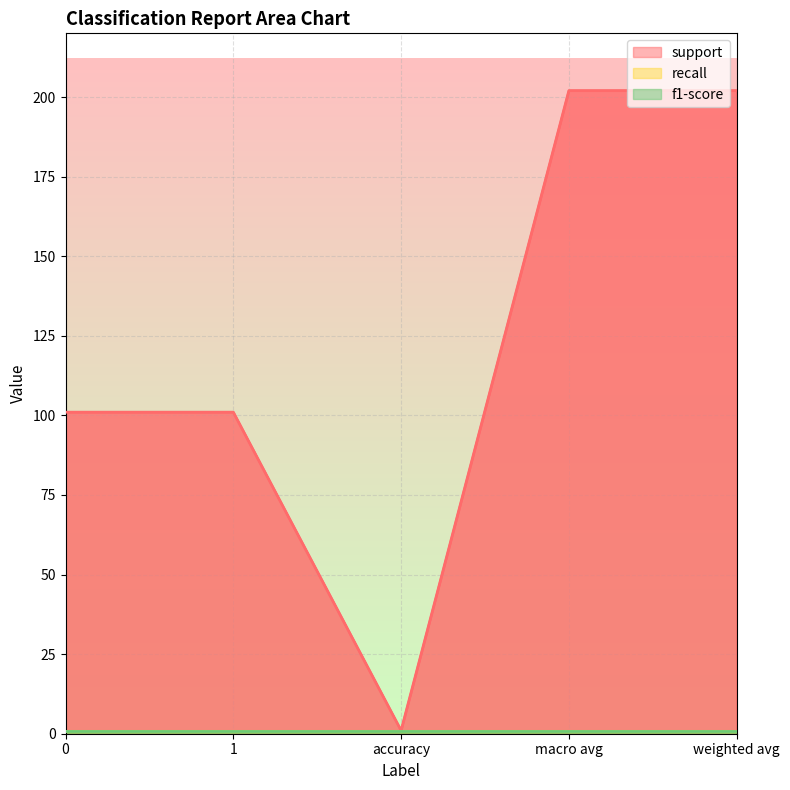

True or false: support has a value of 364 at macro avg.

False